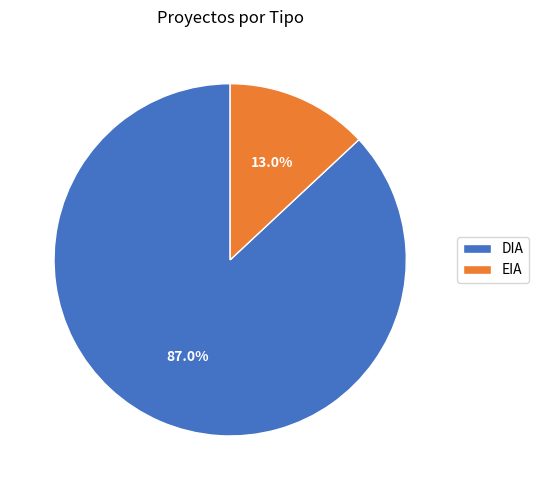

True or false: DIA accounts for 87% of the total.

True